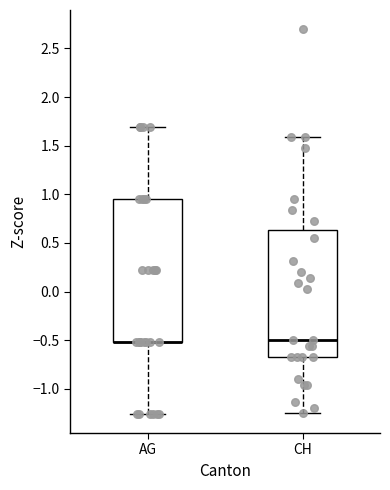

Reading left to right, read every box against the y-axis: the position of its median line, the range the box covers, and the ends of its whiskers. The values are not printed on the chart, so give them approximately, as read against the axis.

AG: median -0.50 (drawn on the box's lower edge), box -0.50 to 0.95, whiskers -1.25 to 1.70
CH: median -0.50, box -0.65 to 0.65, whiskers -1.25 to 1.60